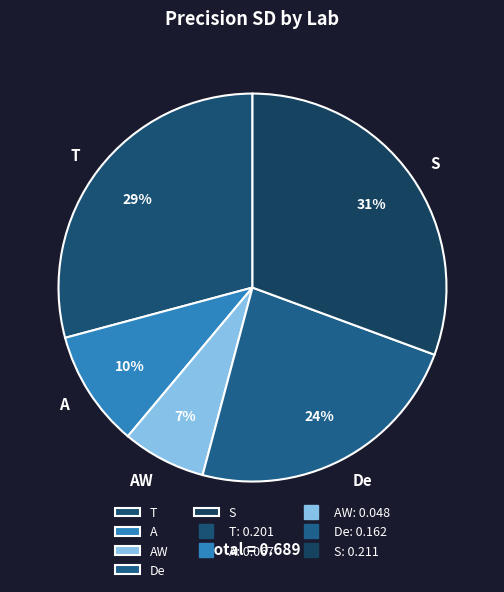

What percentage is the T slice, to the nearest percent?

29%